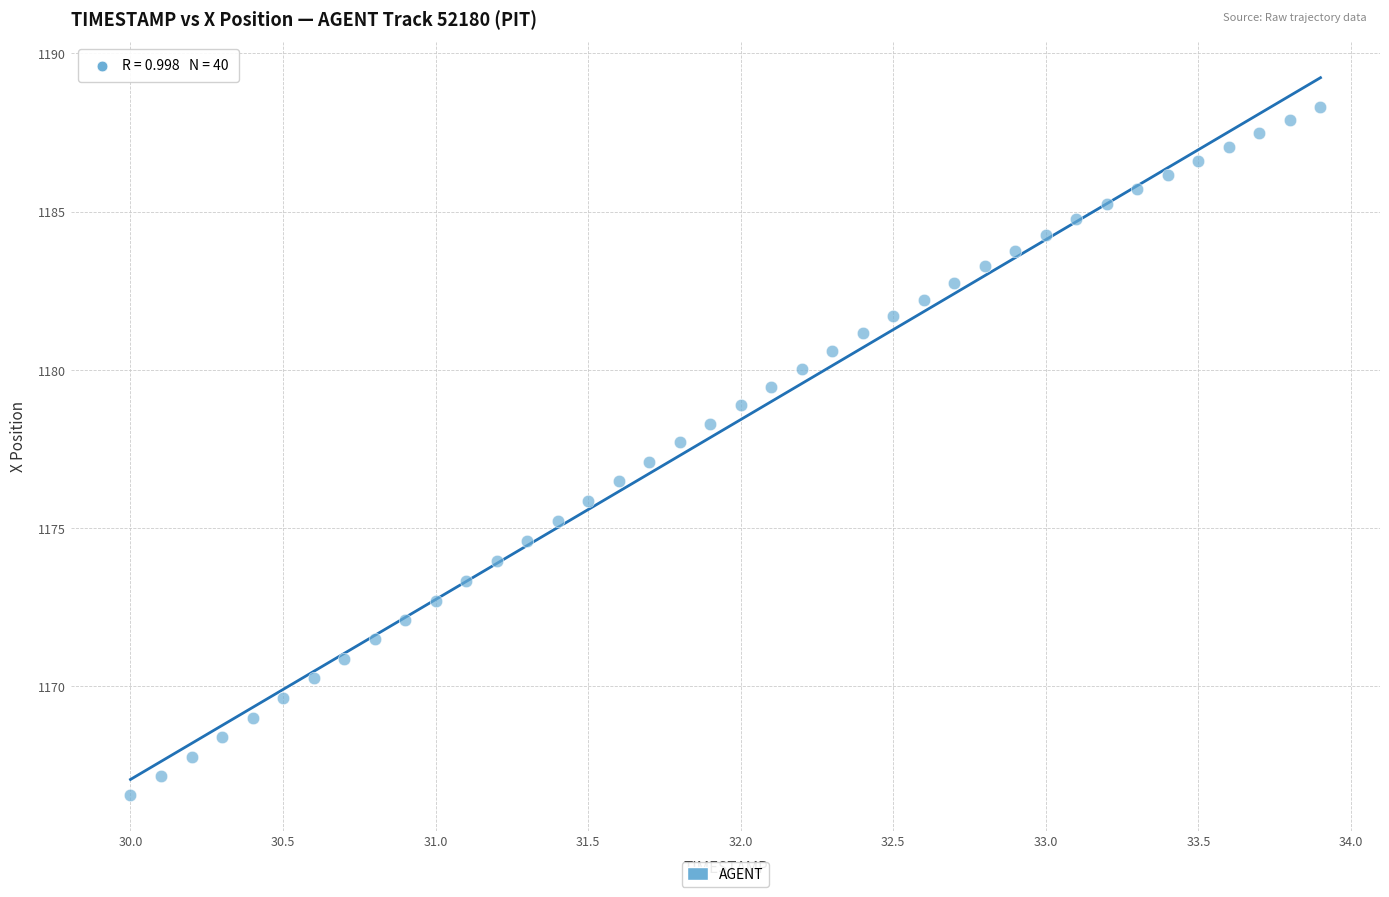

What is the range of Y values (max minus min)?

21.7